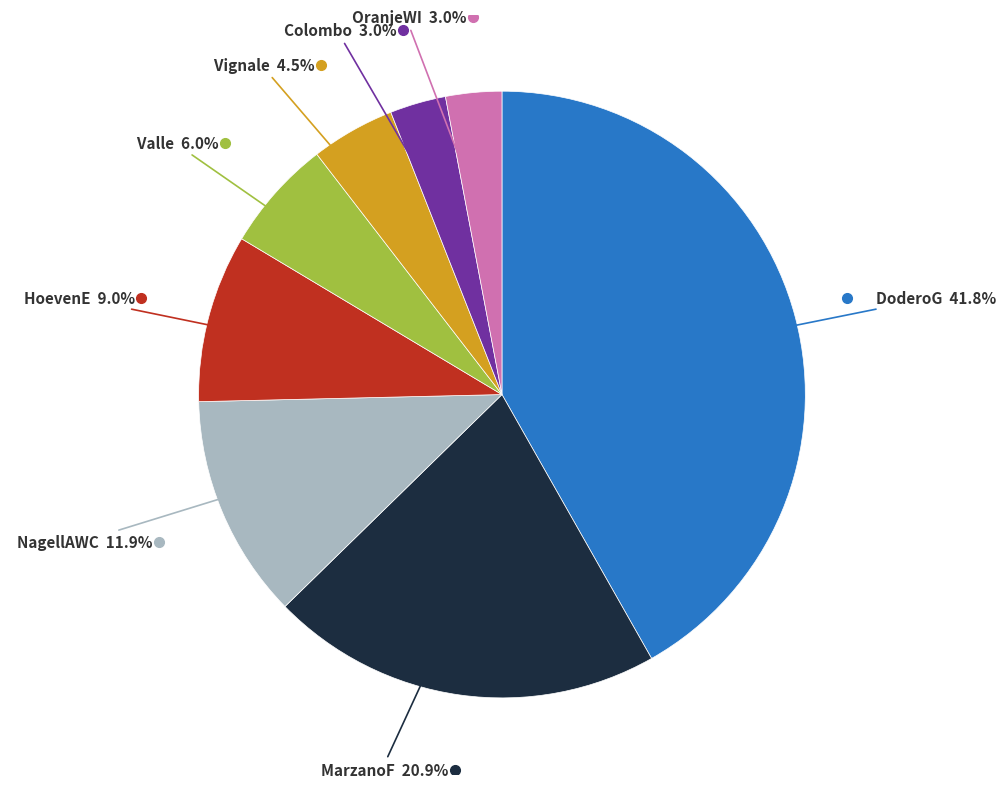

Is there any slice that represents more than half of the pie?

No